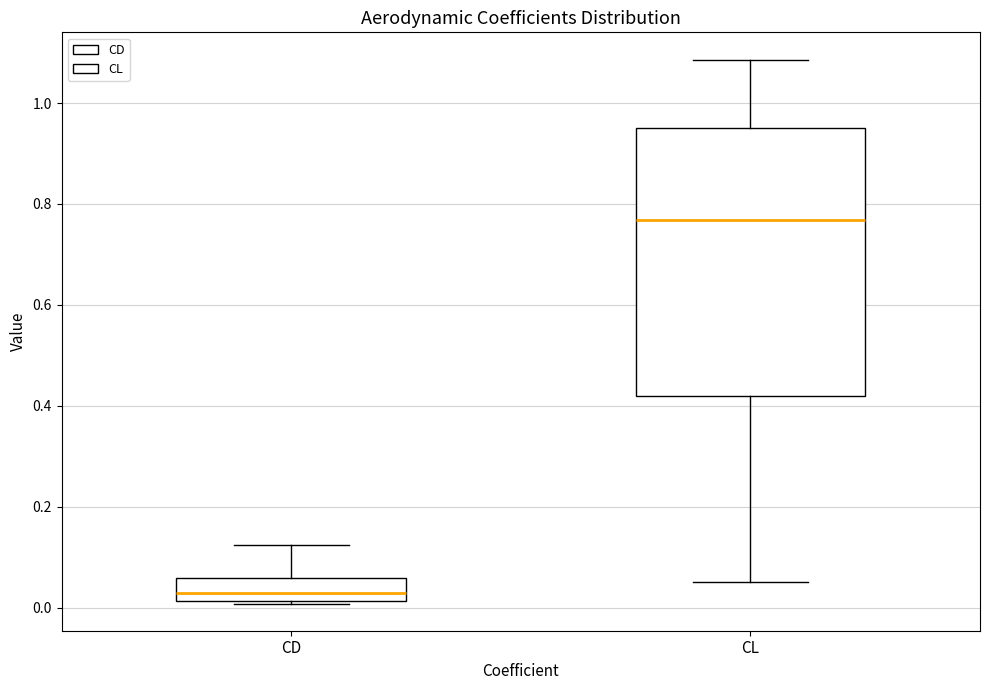

Reading left to right, read every box against the y-axis: the position of its median line, the range the box covers, and the ends of its whiskers. The values are not printed on the chart, so give them approximately, as read against the axis.

CD: median 0.02 (inside the box), box 0.02 to 0.06, whiskers 0.00 to 0.12
CL: median 0.76, box 0.42 to 0.96, whiskers 0.06 to 1.08